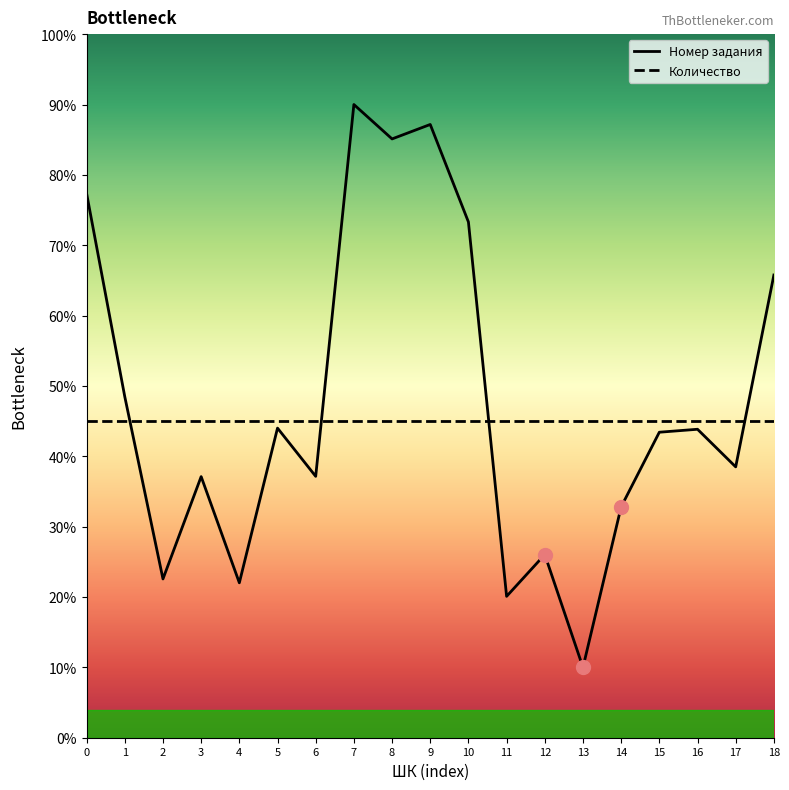

Reading left to right, list all the values displayed in this chart.

Номер задания: 0=77.4	1=48.5	2=22.6	3=37.1	4=22.0	5=44.0	6=37.1	7=90.0	8=85.1	9=87.2	10=73.3	11=20.1	12=26.0	13=10.0	14=32.8	15=43.4	16=43.8	17=38.5	18=65.8
Количество: 0=45.0	1=45.0	2=45.0	3=45.0	4=45.0	5=45.0	6=45.0	7=45.0	8=45.0	9=45.0	10=45.0	11=45.0	12=45.0	13=45.0	14=45.0	15=45.0	16=45.0	17=45.0	18=45.0